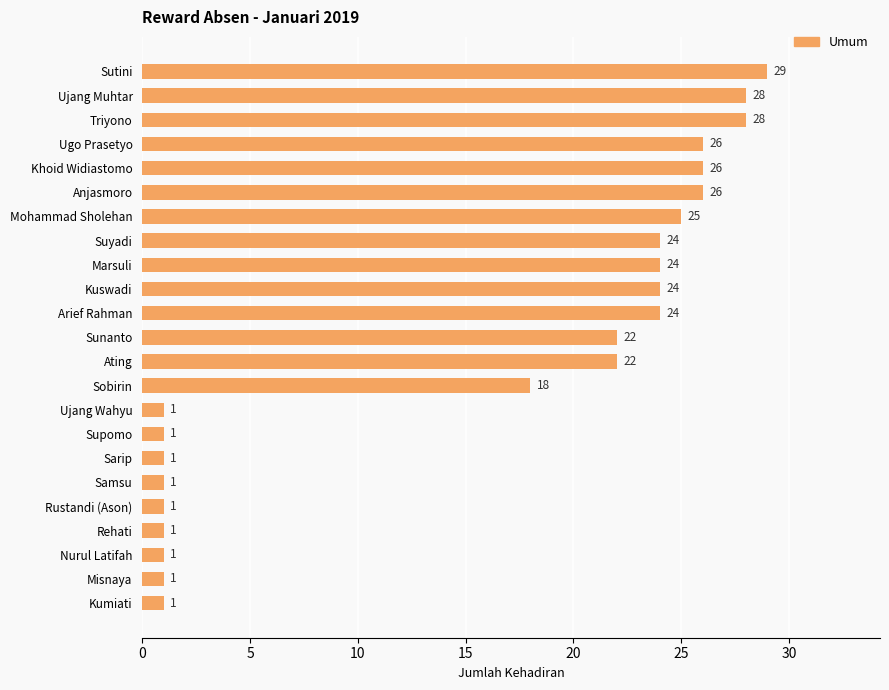

Is it true that the value at Ating is 22?

True